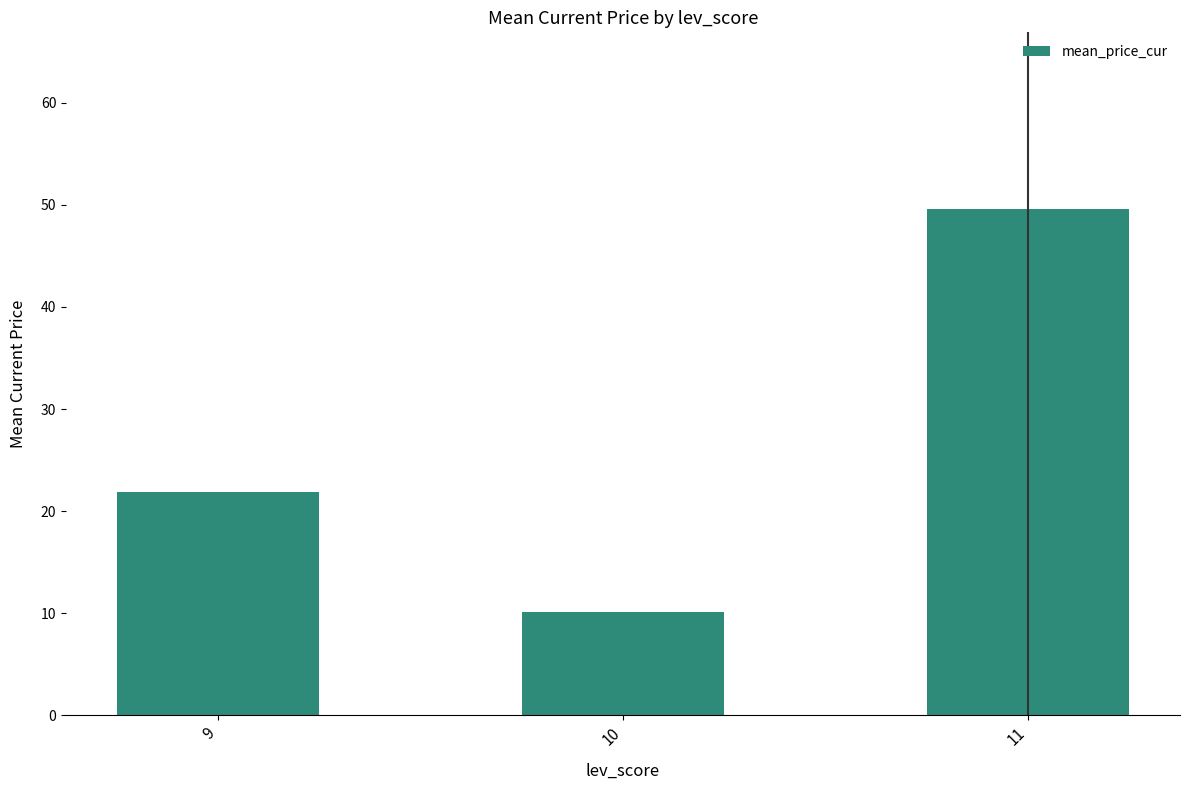

At which category does the chart reach its peak across all series?

11